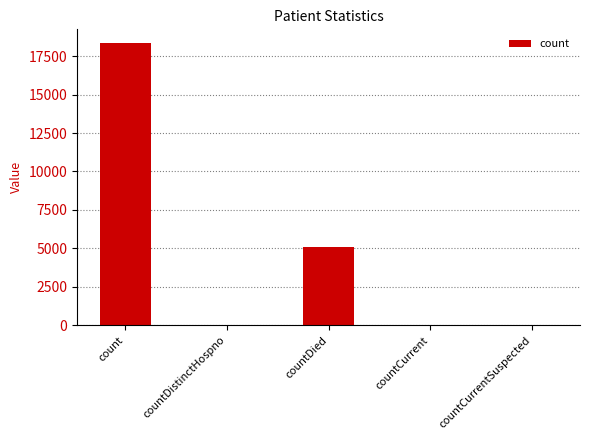

What is the sum of all values?

23459